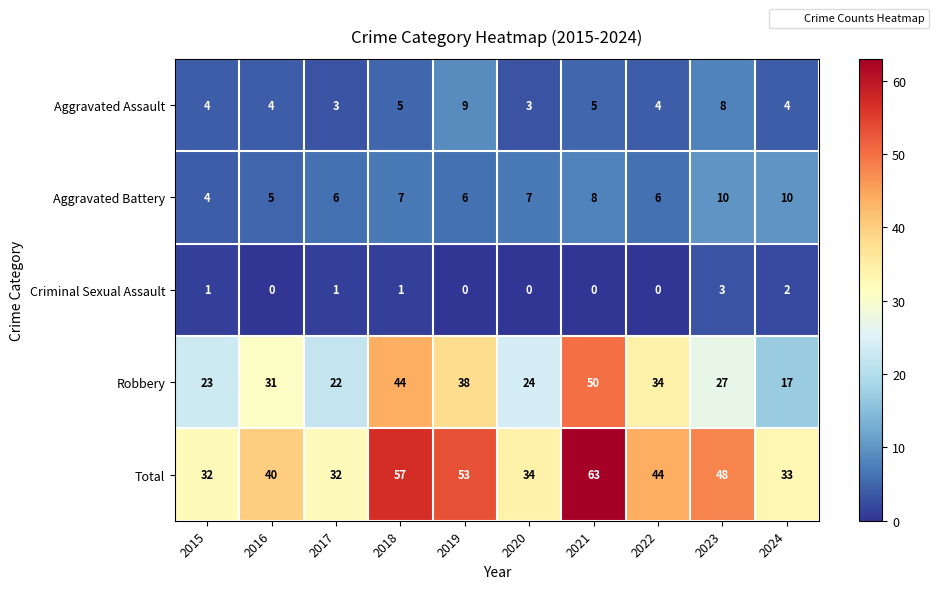

Which series has the widest spread of values?

Robbery